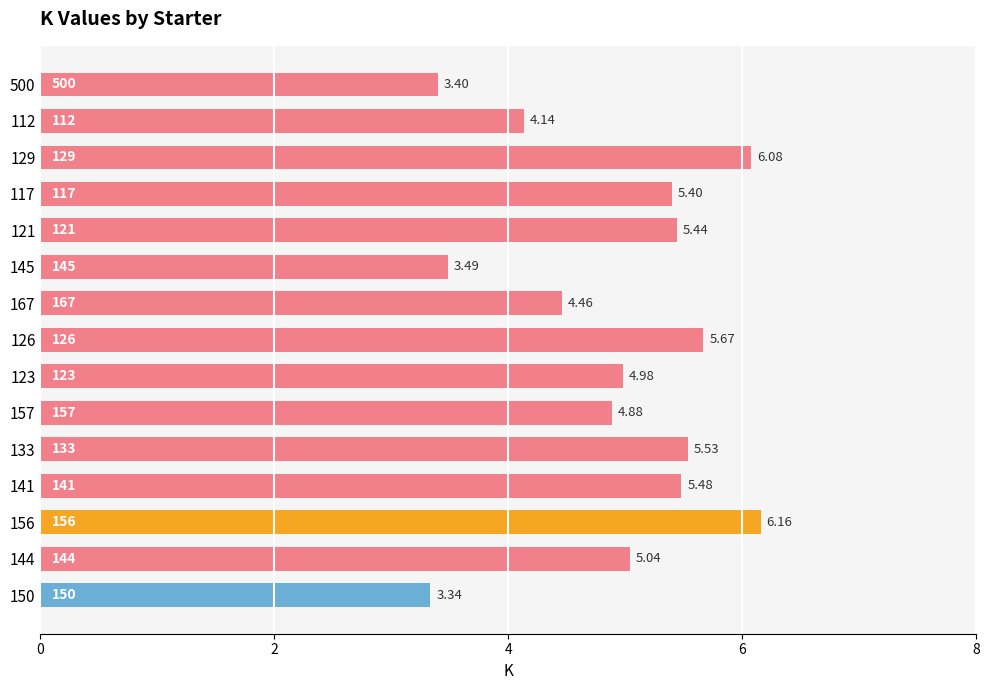

List the labels in order of value, smallest first.

150, 500, 145, 112, 167, 157, 123, 144, 117, 121, 141, 133, 126, 129, 156